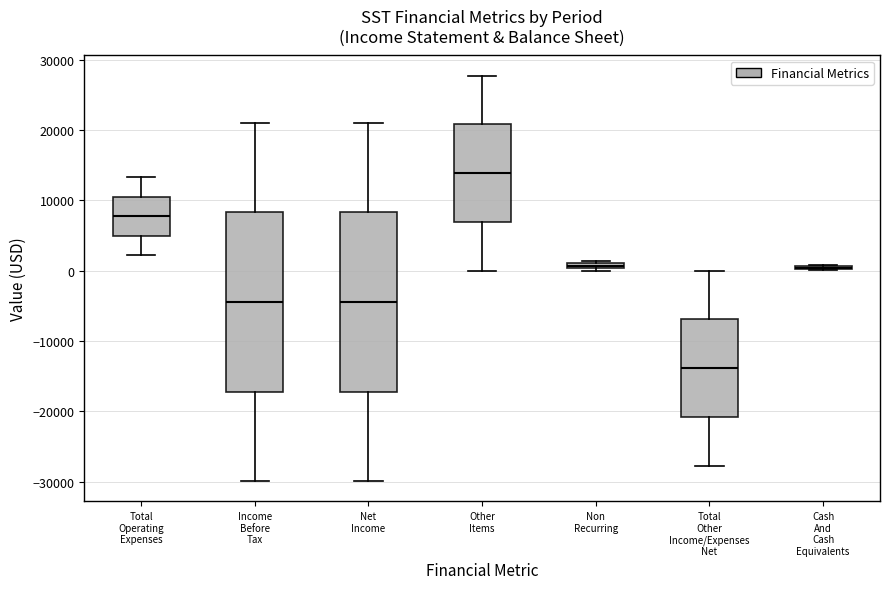

Where does the upper whisker of the box for Total Operating Expenses end on the y-axis? The values are not printed on the chart, so give them approximately, as read against the axis.

13000